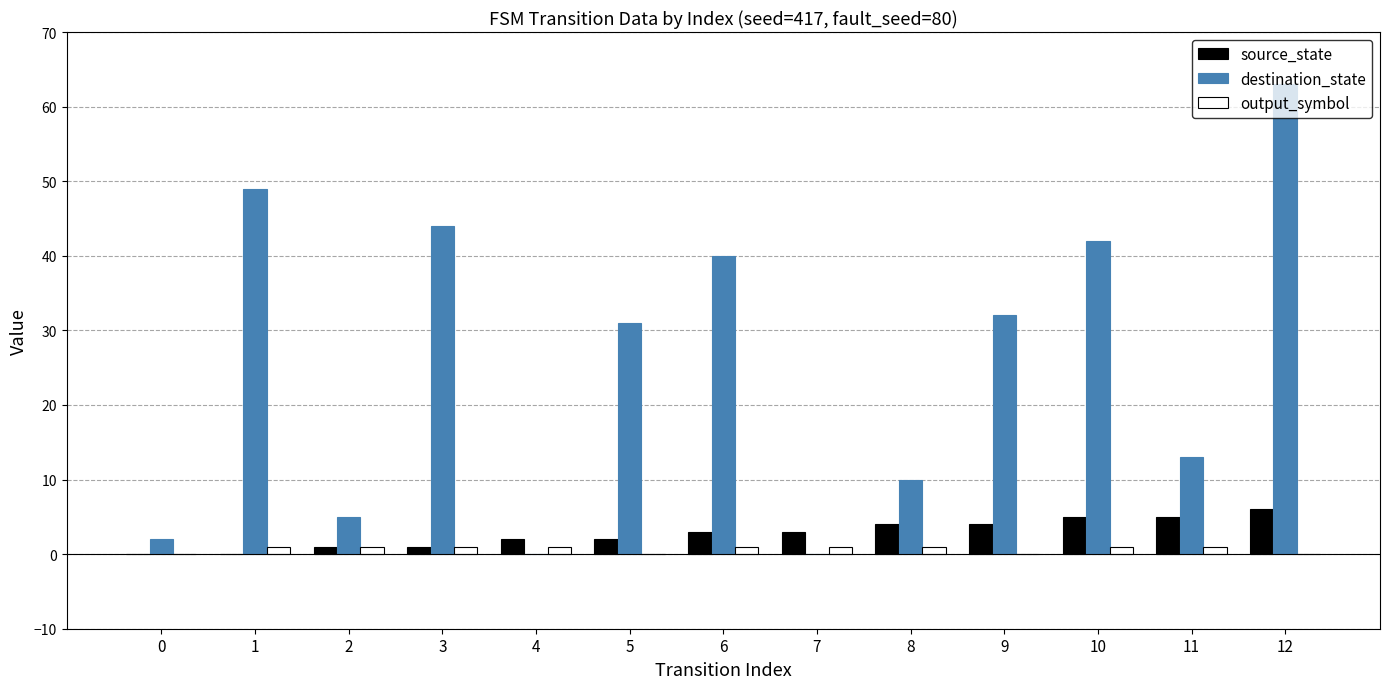

What is the sum of all destination_state values?

331